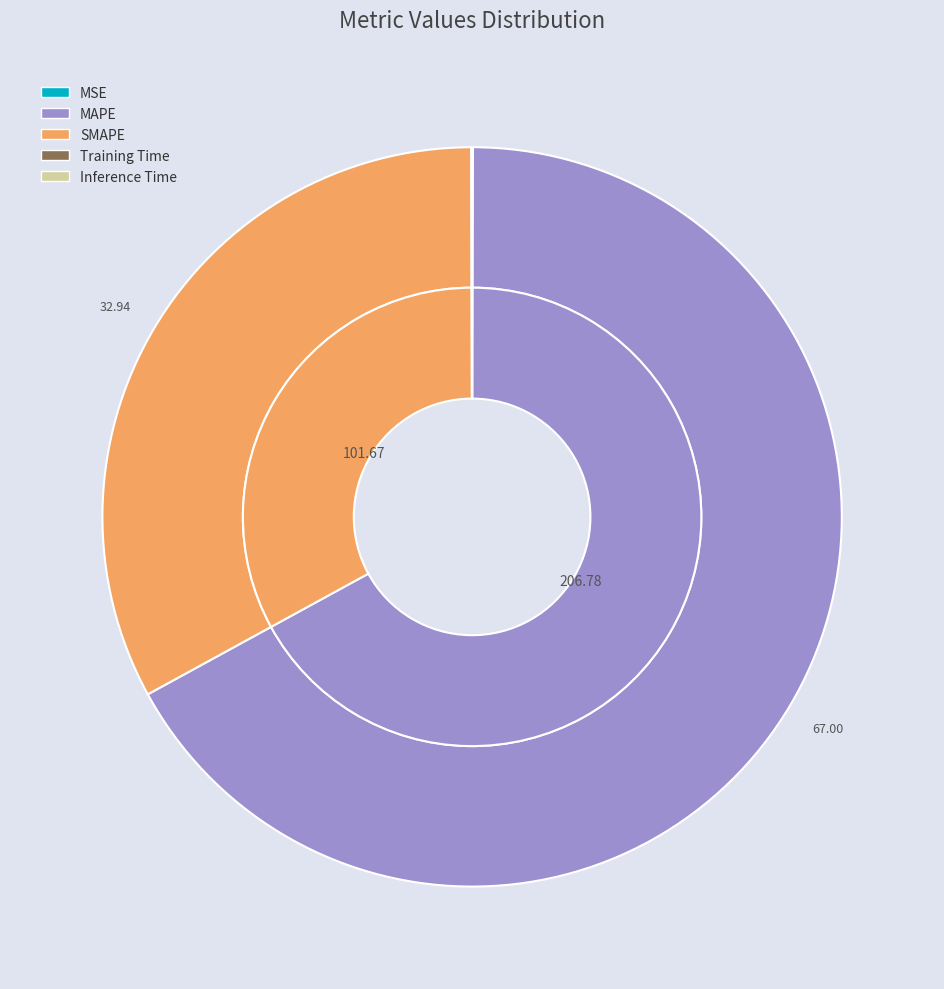

To the nearest percent, what portion does SMAPE represent?

33%